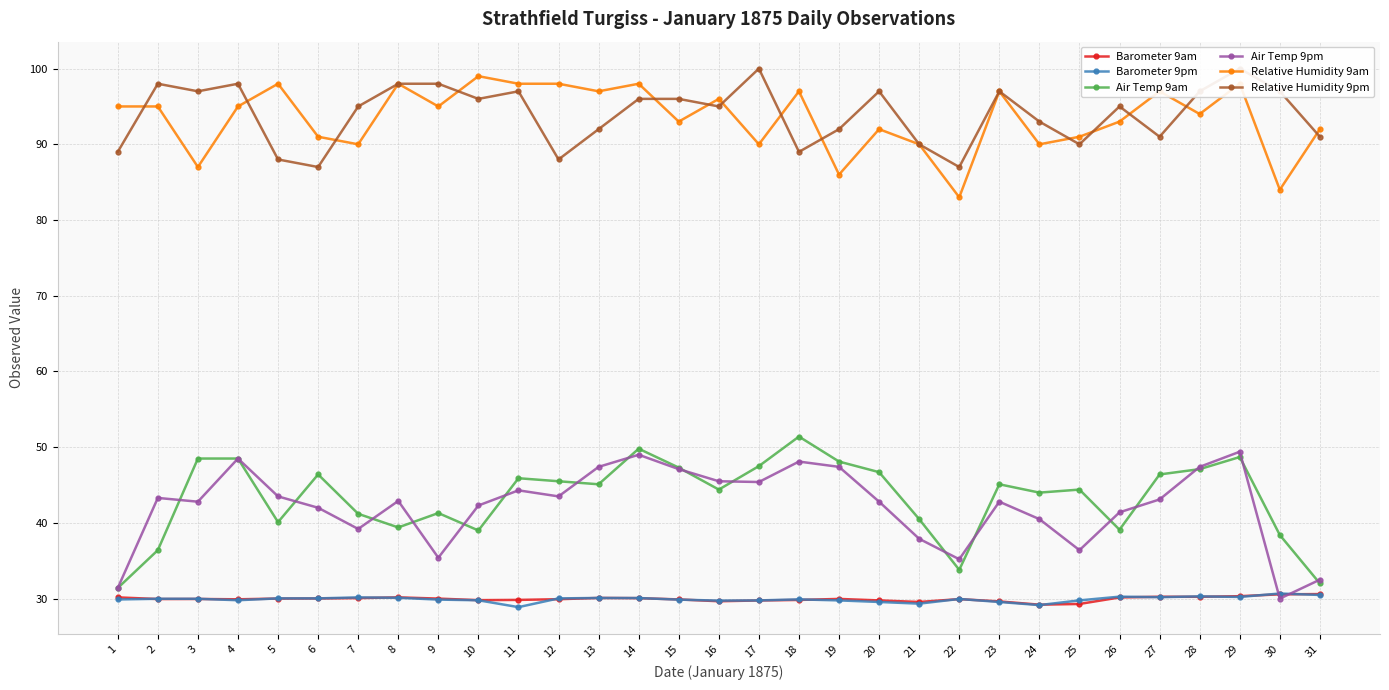

Is the value of Air Temp 9pm at 8 greater than the value of Barometer 9pm at 21?

Yes